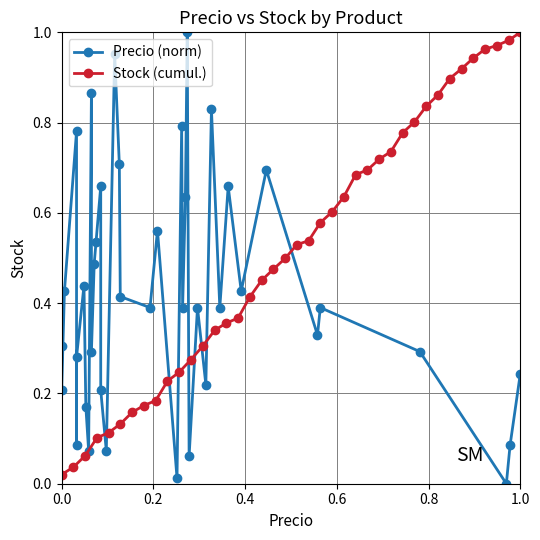

Is the value of Stock (cumul.) at 9 greater than the value of Precio (norm) at 0.2?

Yes